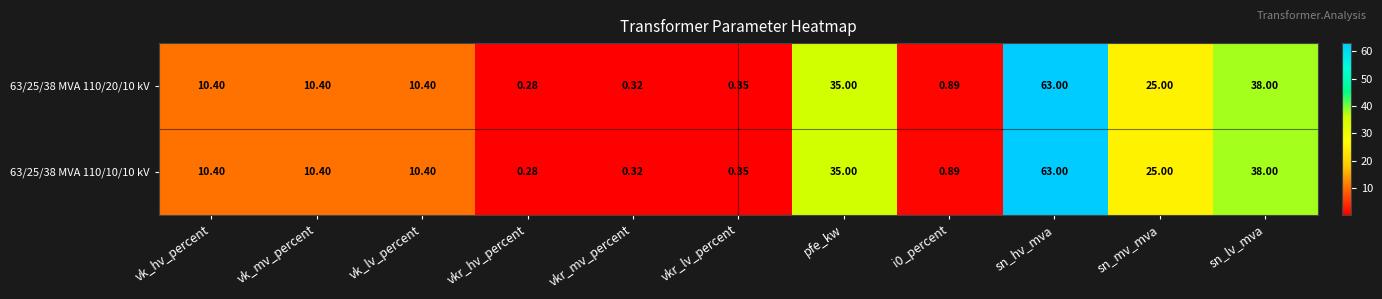

Which category has the highest value in the 63/25/38 MVA 110/10/10 kV series?

sn_hv_mva